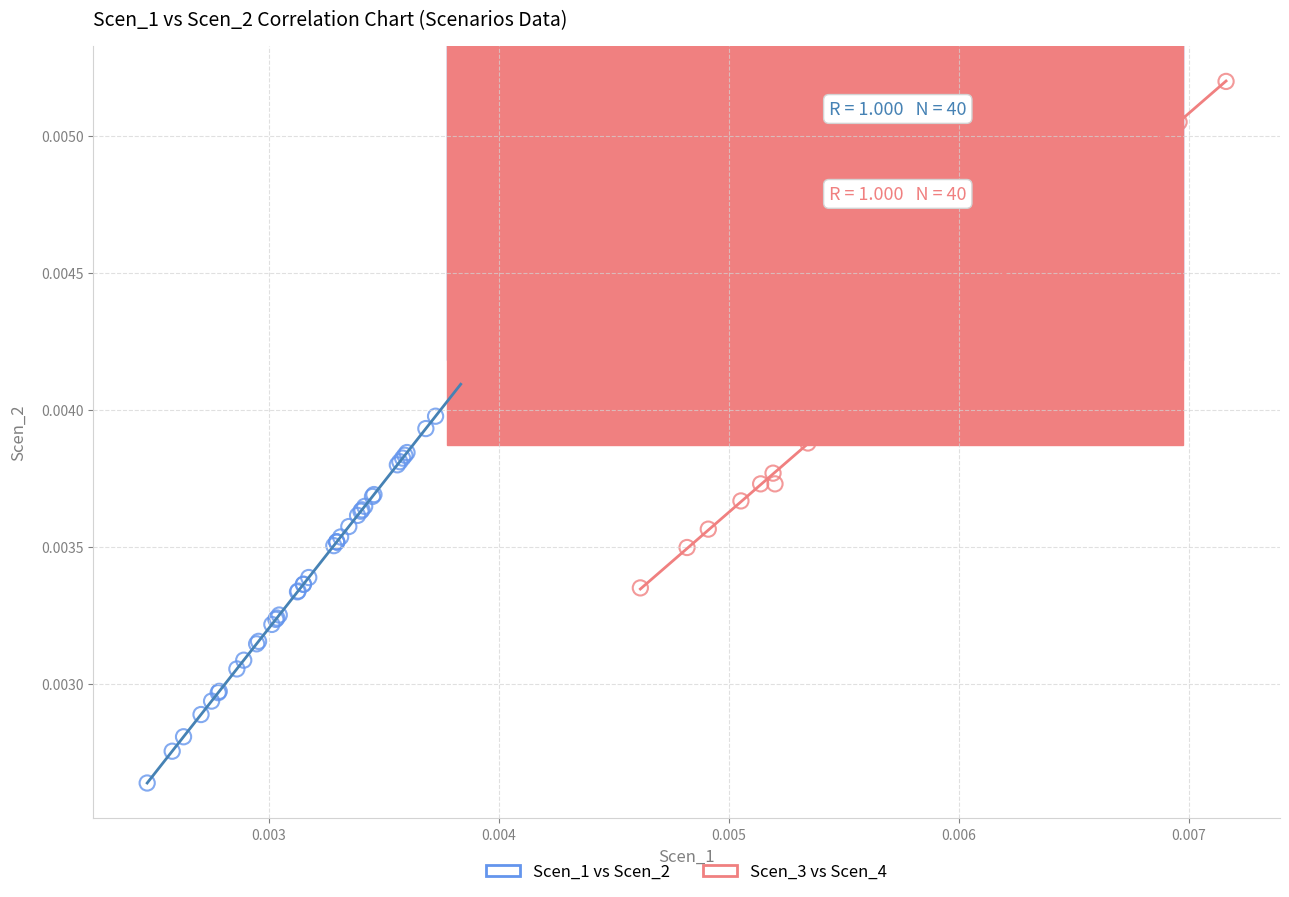

What are all the series names shown in the legend?

Scen_1 vs Scen_2, Scen_3 vs Scen_4